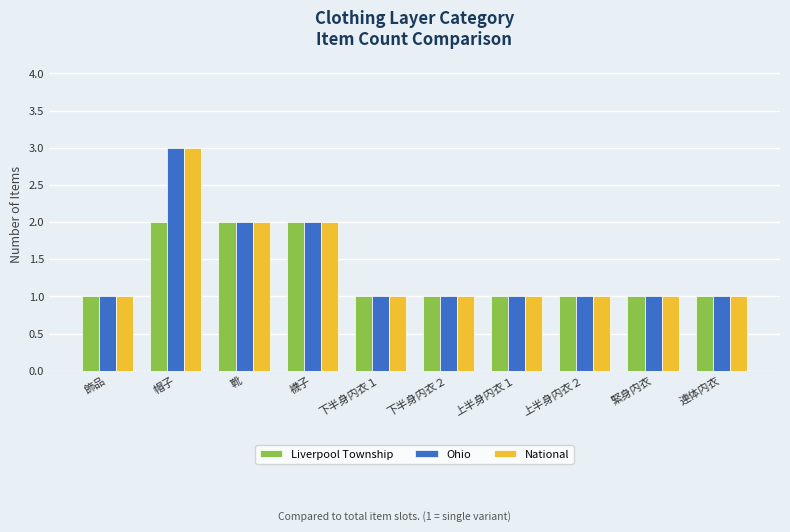

How many bars are there in total?

30